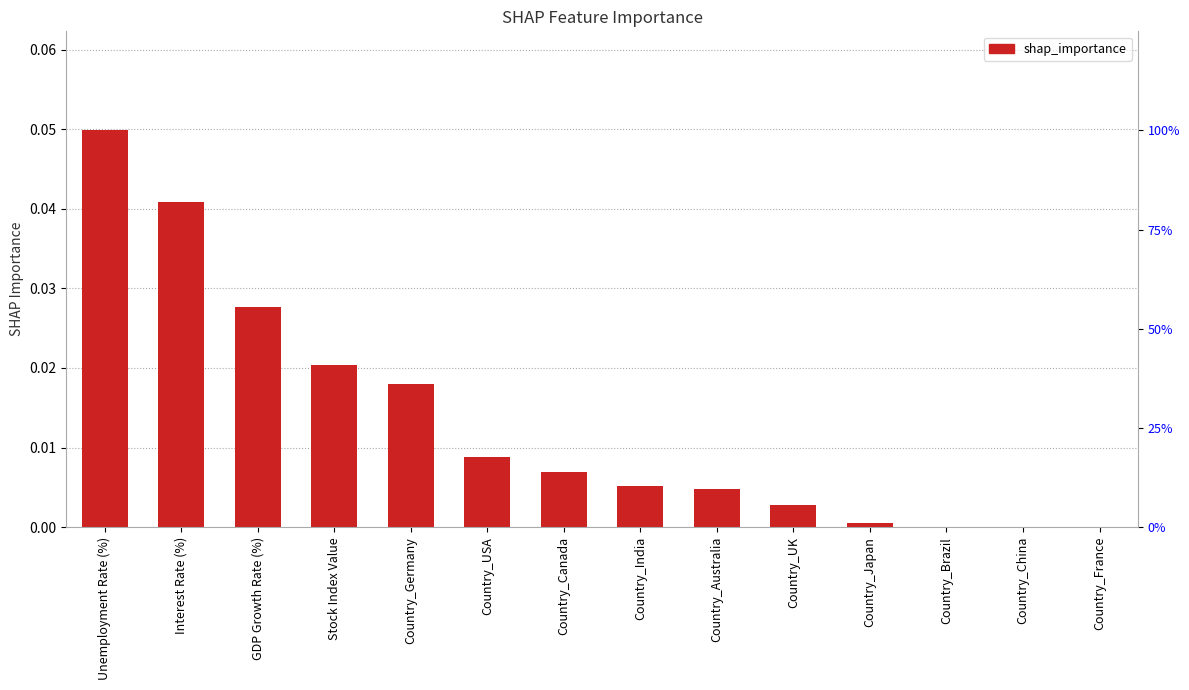

What position from the left is Country_Japan?

11